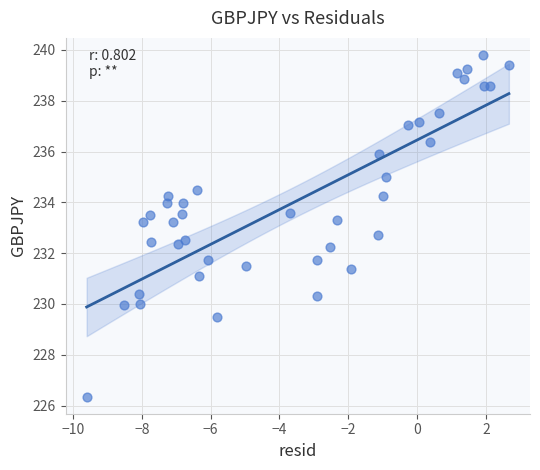

What is the range of X values (max minus min)?

12.3